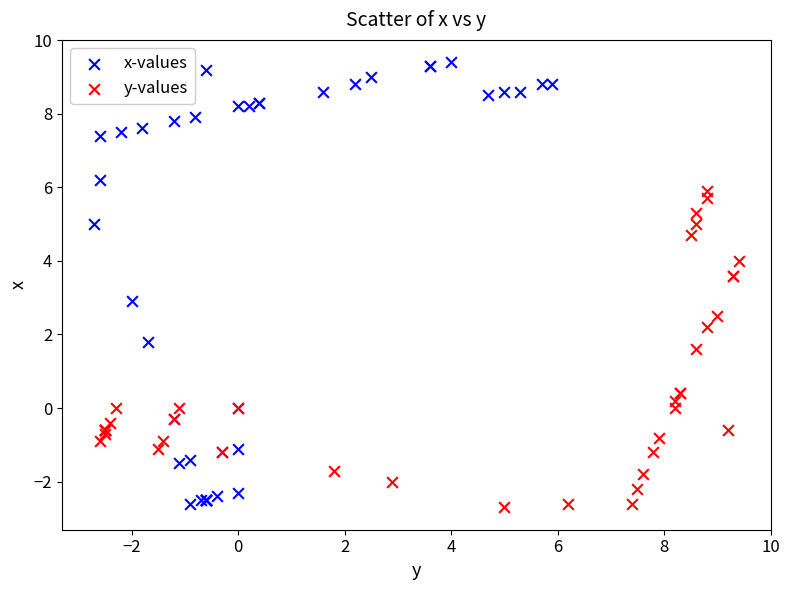

Which series has the widest spread of Y values?

x-values